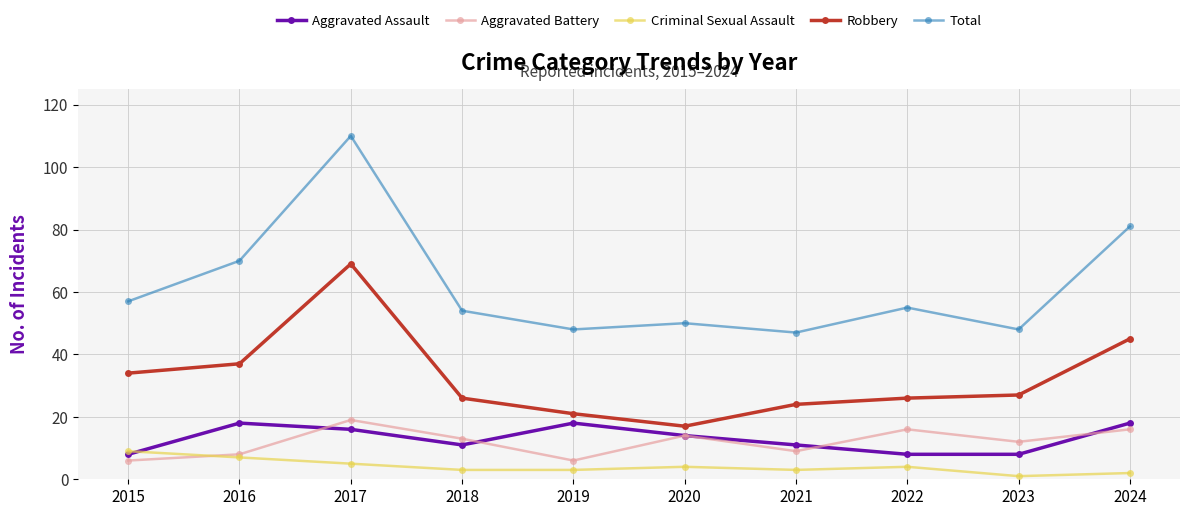

Which series has the largest total across all categories?

Total